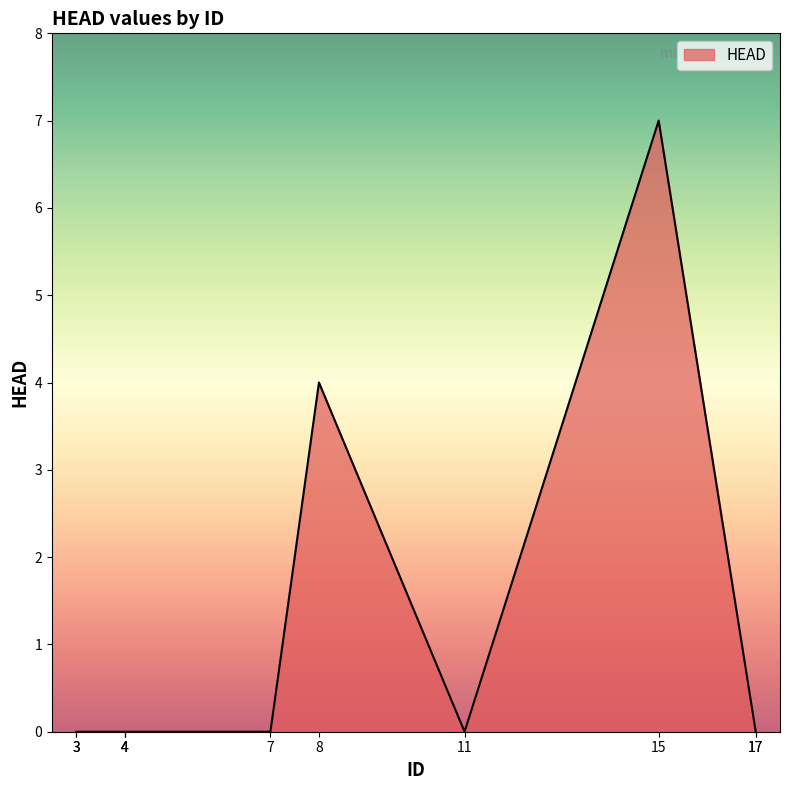

How many lines are shown in the chart?

1